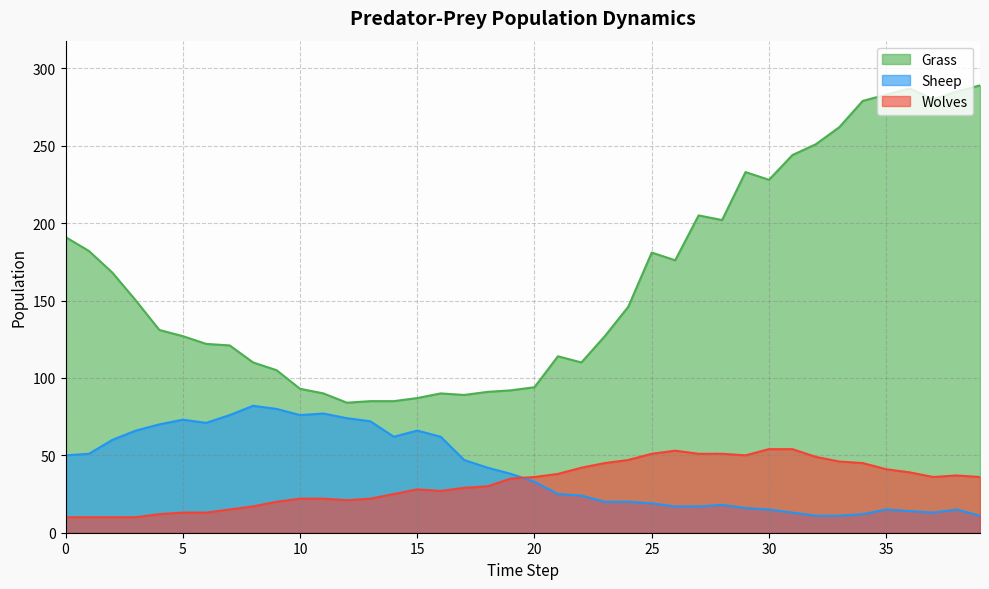

How many series are shown in this chart?

3